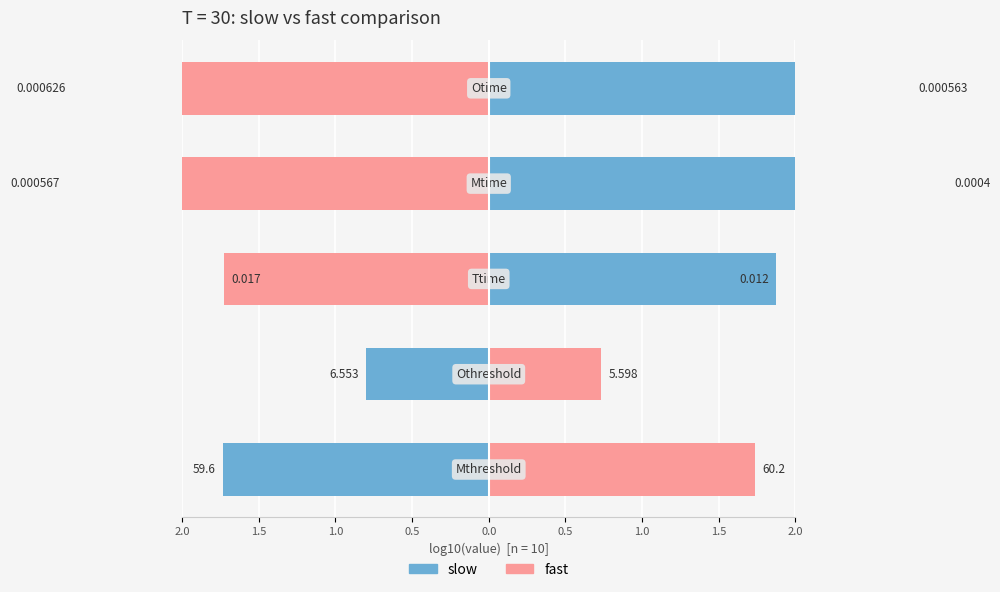

Reading left to right, what are all the values shown in this chart?

slow: 2.0=-1.8	1.5=-0.8	1.0=1.9	0.5=3.4	0.0=3.2
fast: 2.0=1.8	1.5=0.7	1.0=-1.8	0.5=-3.2	0.0=-3.2